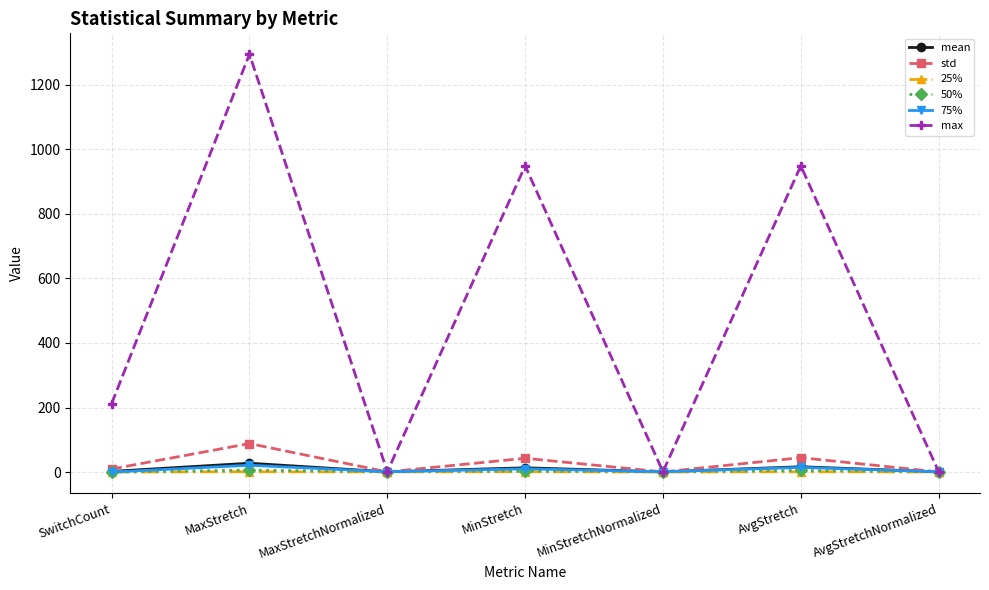

What is the difference between the 25% values at MinStretchNormalized and MaxStretch?

1.0